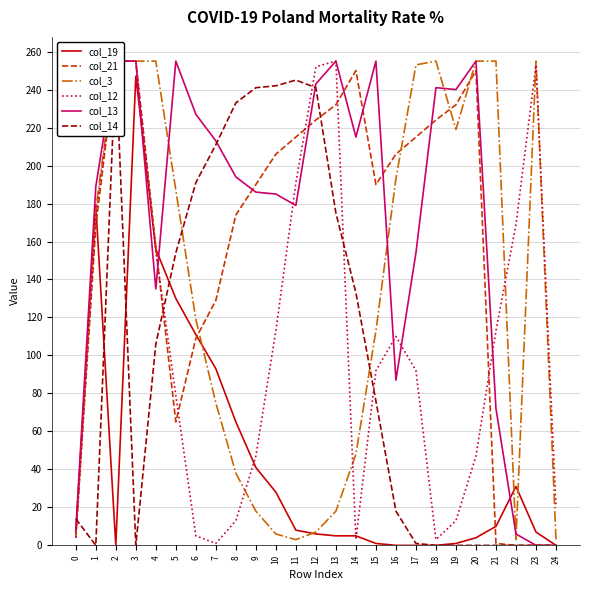

The col_13 series shows 255 at 13. True or false?

True